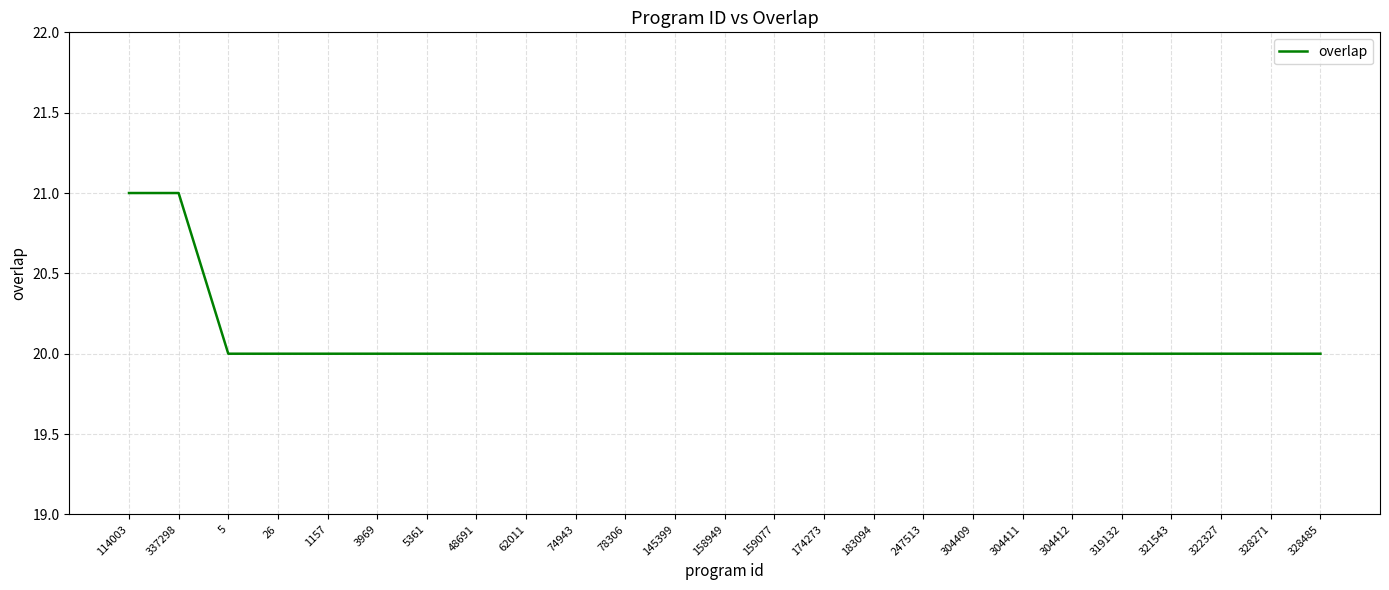

What position from the right is 304411?

7